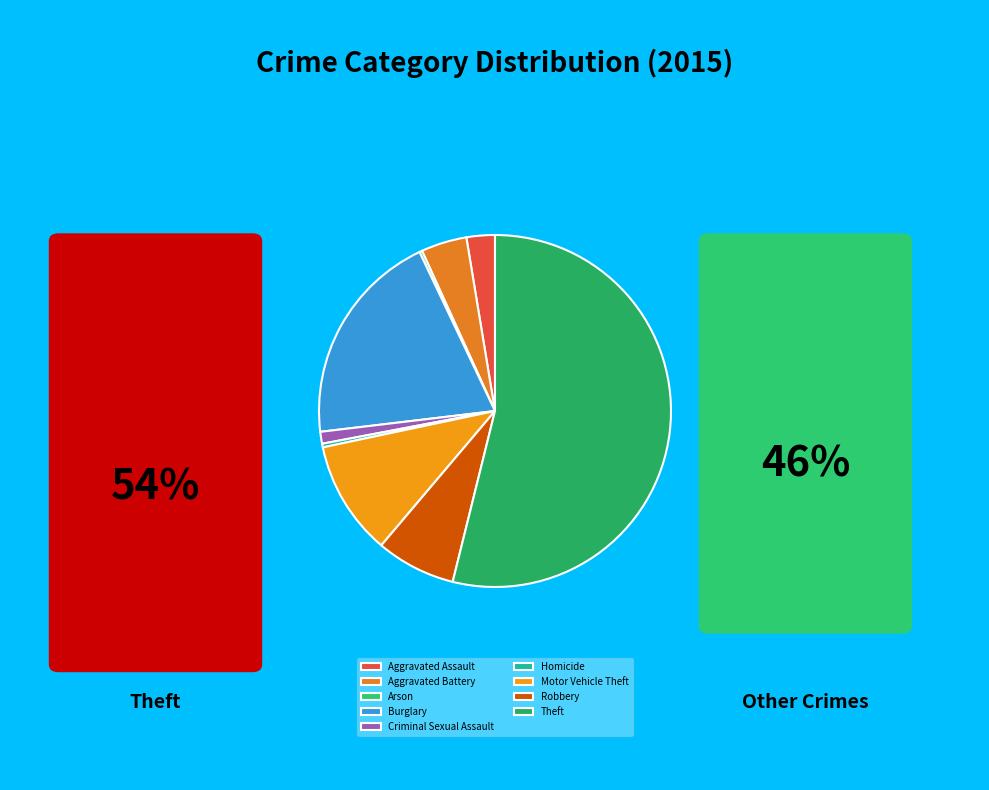

How many slices are in this pie chart?

9